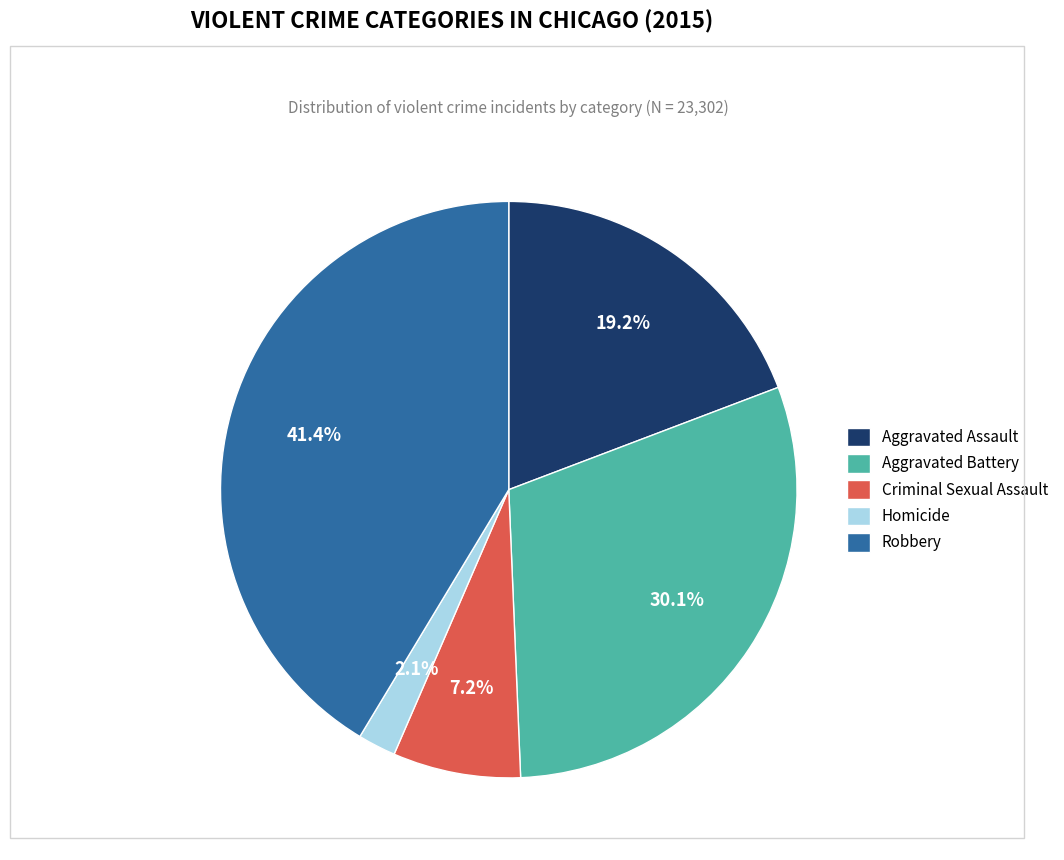

Which slice is the largest?

Robbery